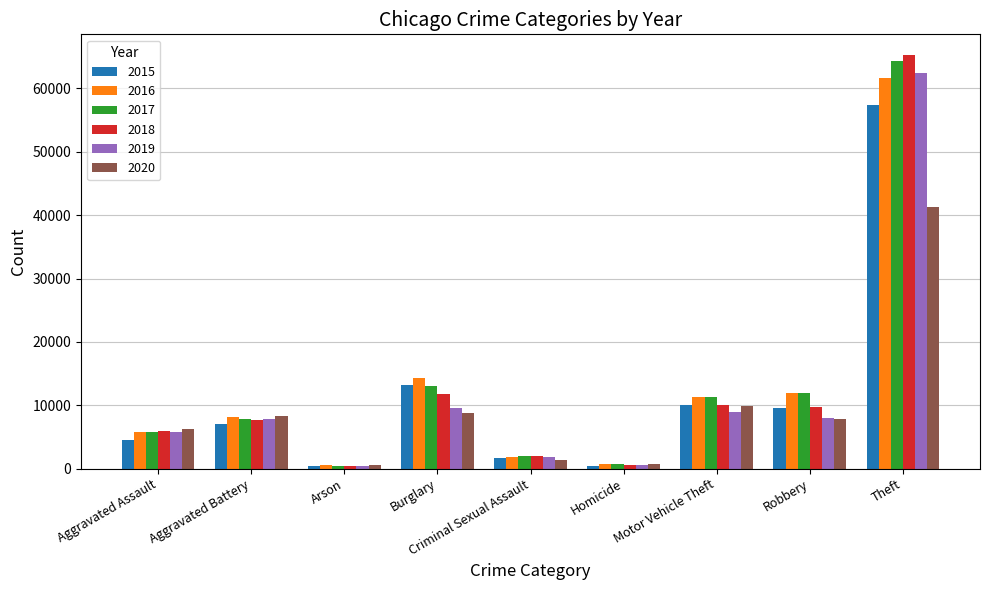

Read the 2015 value at Criminal Sexual Assault, to the nearest 10.

1660